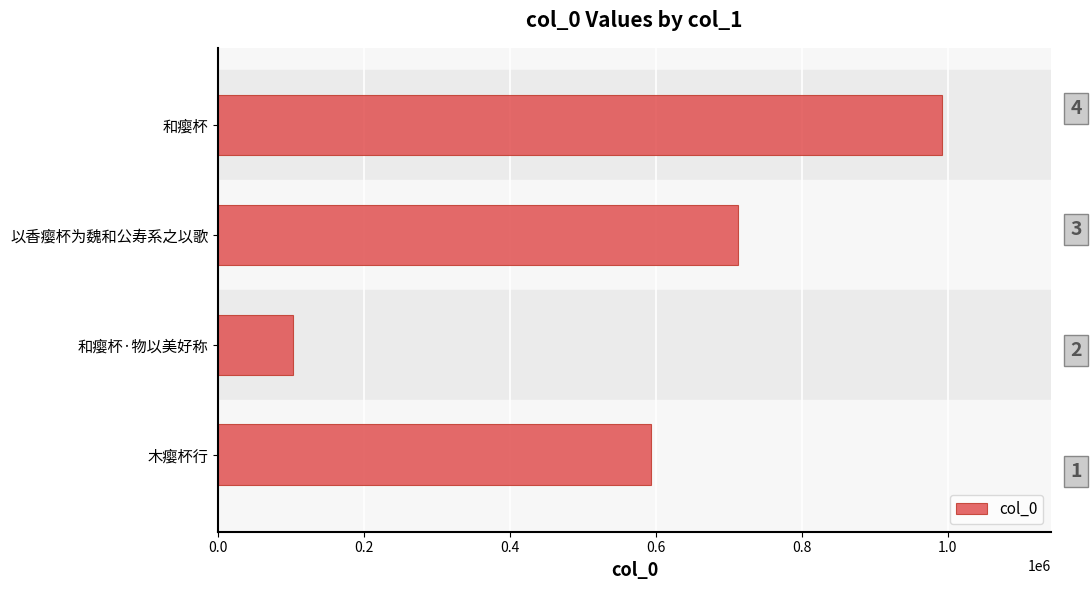

What is the sum of all values?

2401809